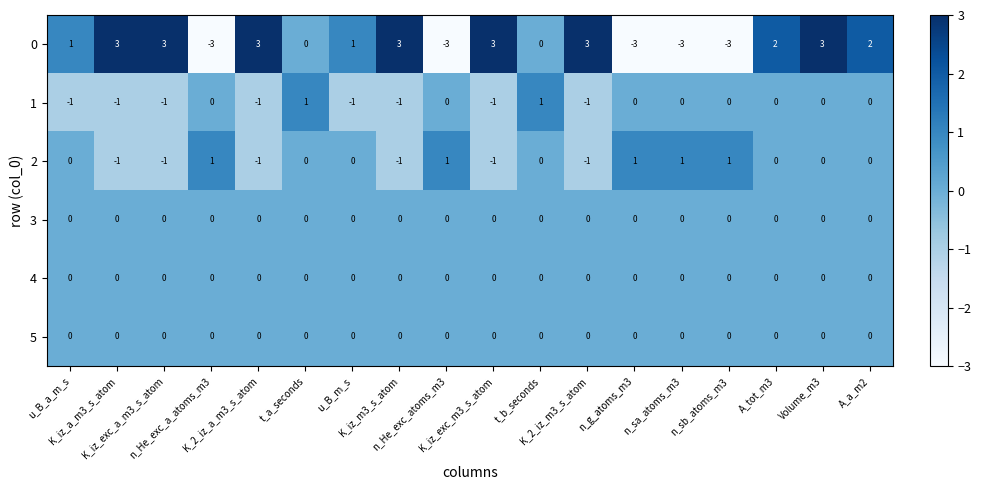

How many 0 values are between -3 and 3?

18